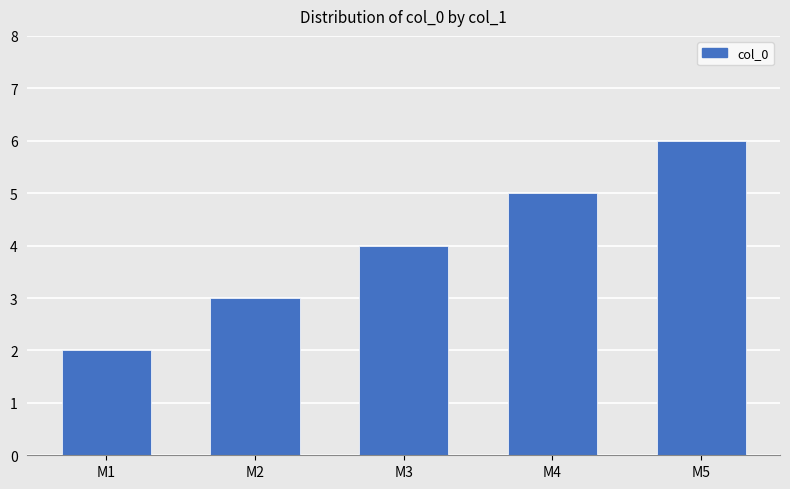

What is the average value?

4